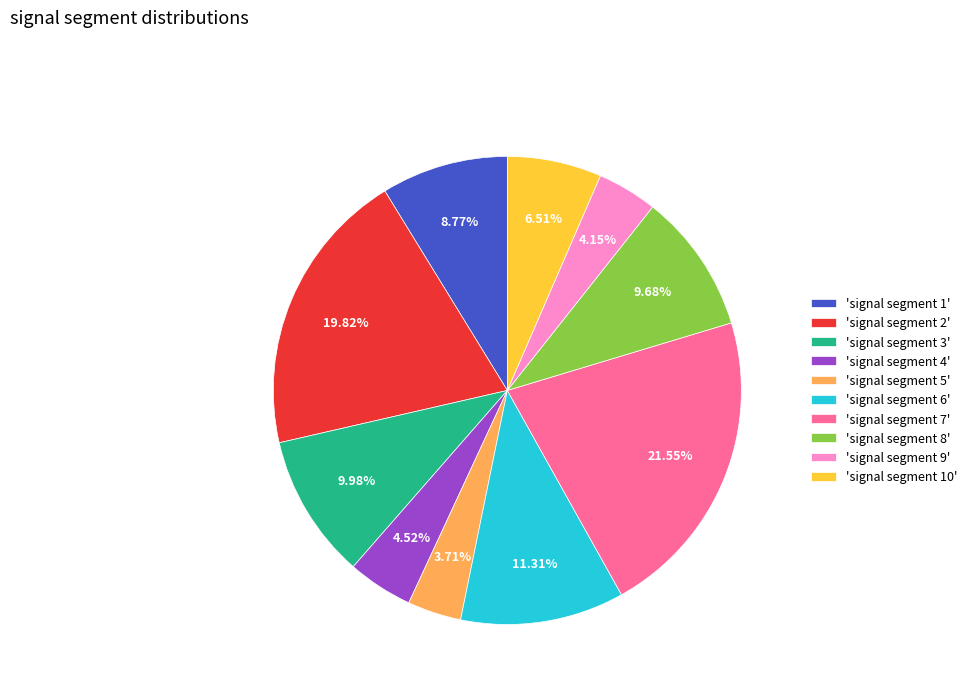

Count the number of slices in the pie.

10